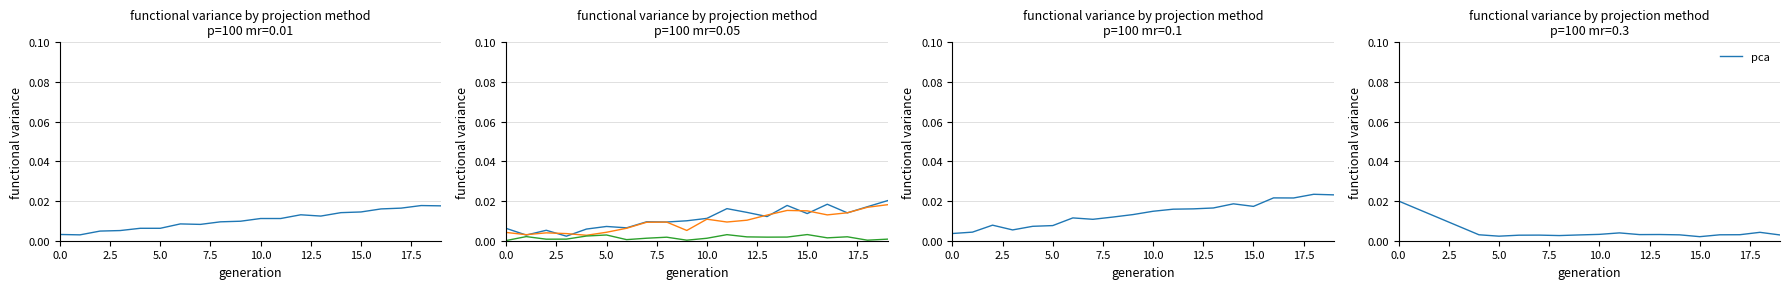

The ica series shows 0.0 at 14. True or false?

False